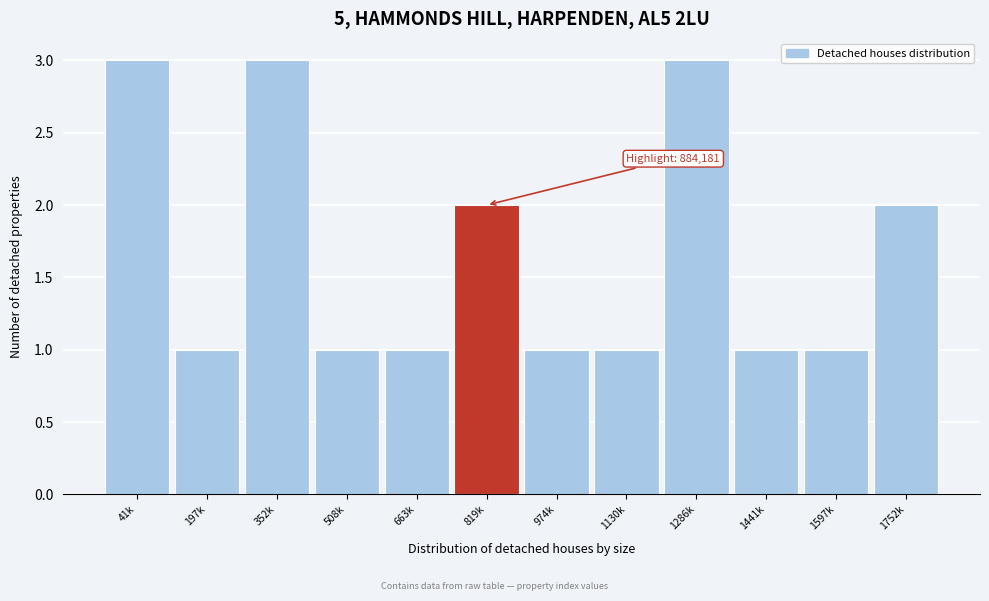

Reading right to left, extract all data points from this chart.

1752k=2	1597k=1	1441k=1	1286k=3	1130k=1	974k=1	819k=2	663k=1	508k=1	352k=3	197k=1	41k=3